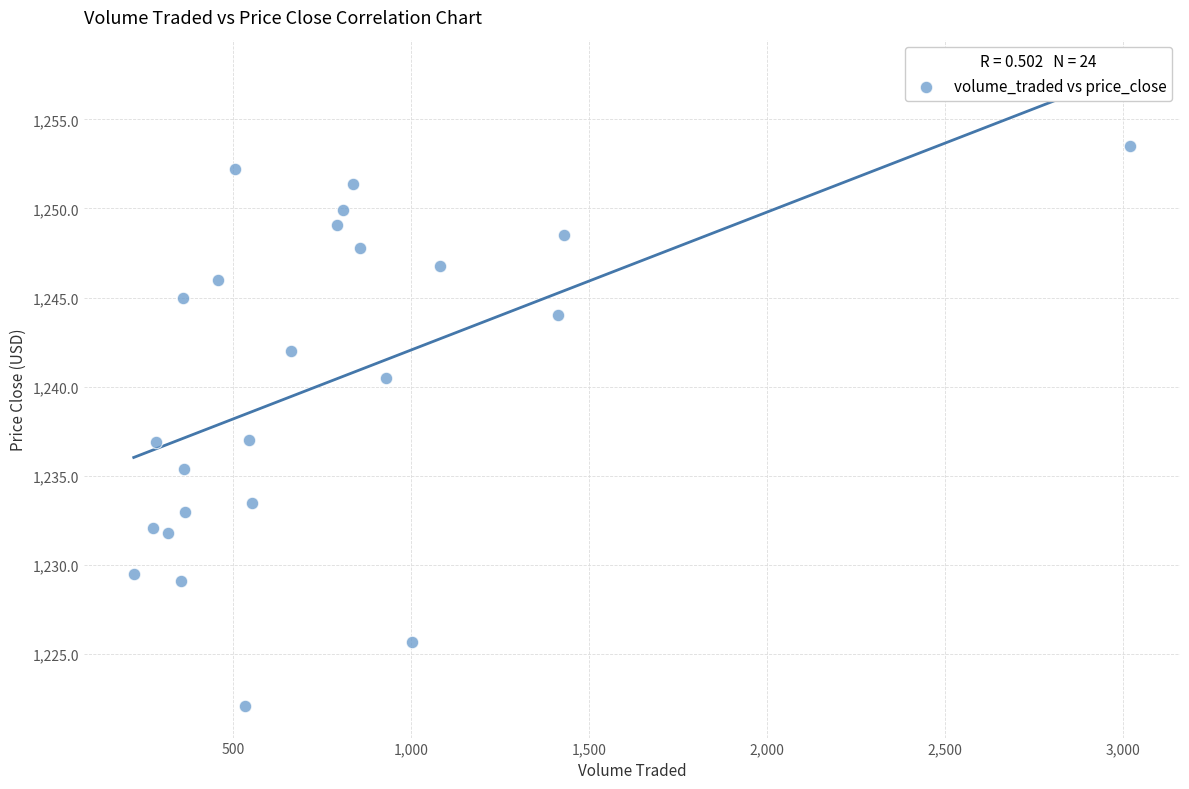

What is the range of X values (max minus min)?

2798.8